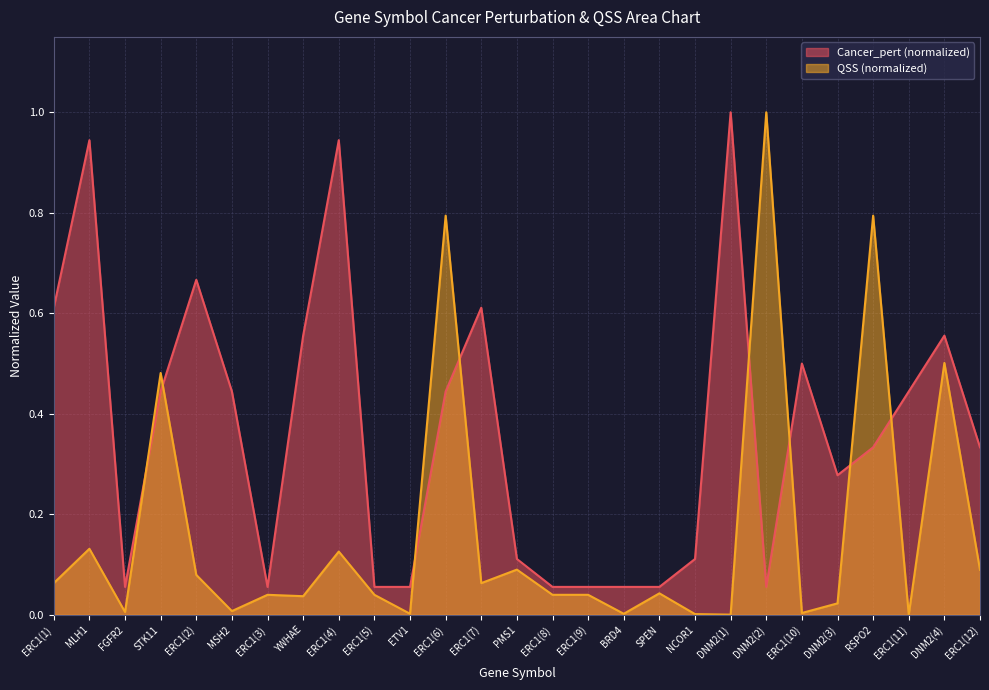

List the series in order of their peak value, lowest first.

Cancer_pert, QSS